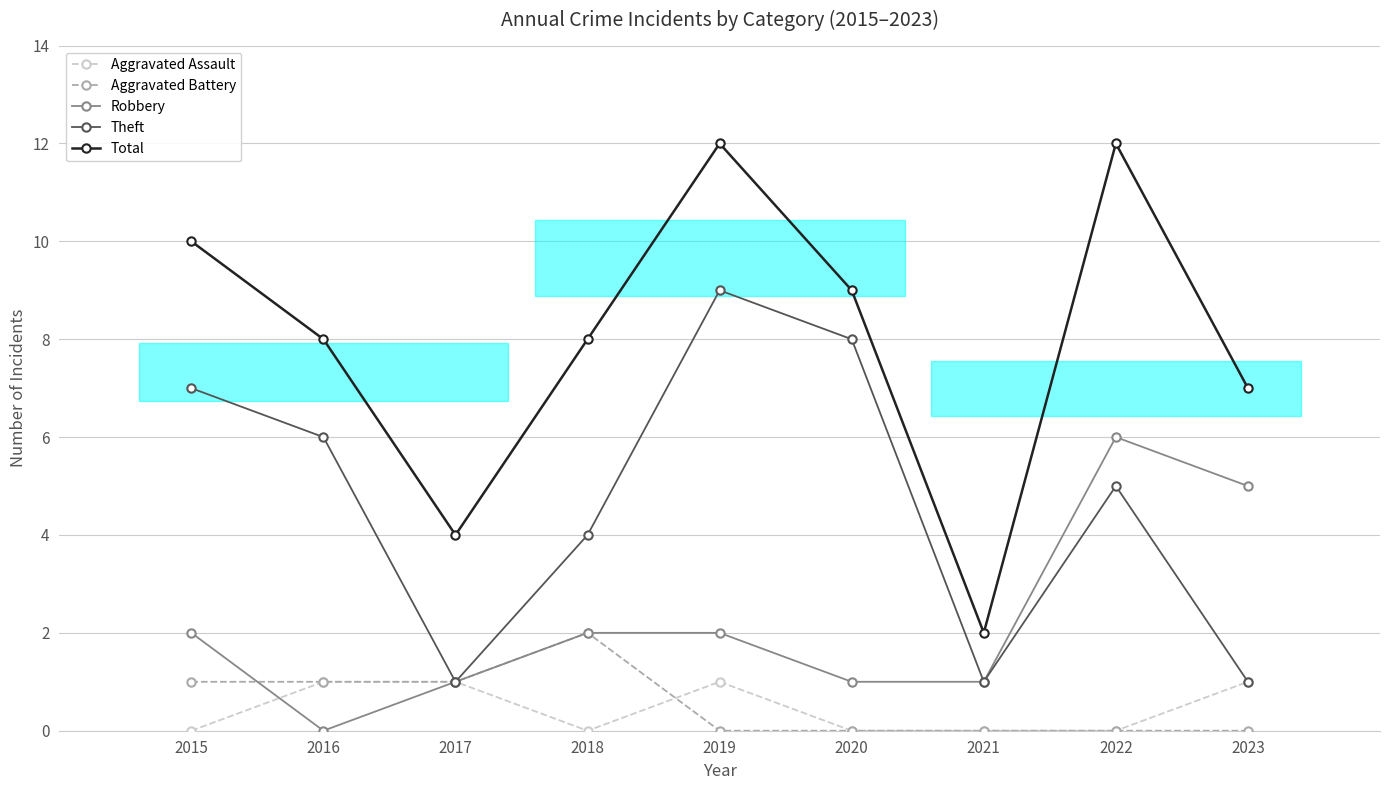

How many data points in Aggravated Battery are above 0?

4